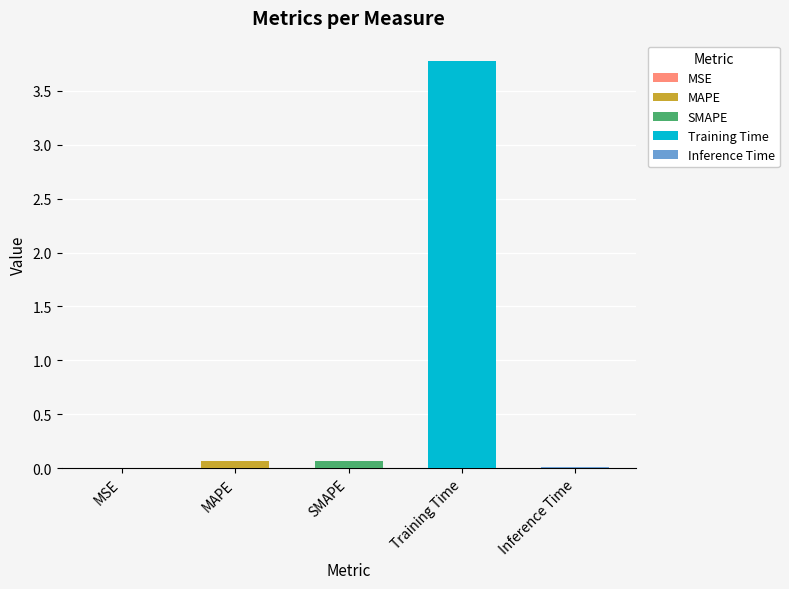

What is the difference between the maximum and minimum values?

3.8